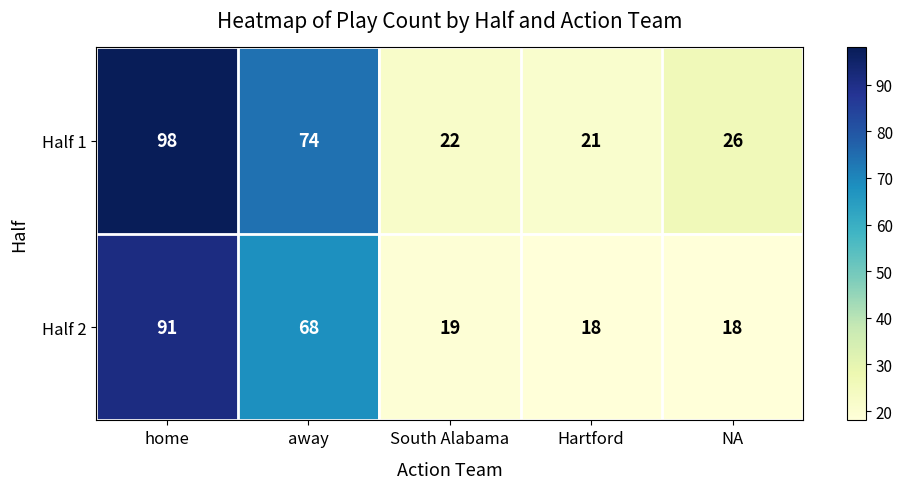

Which category has the highest value in the Half 1 series?

home